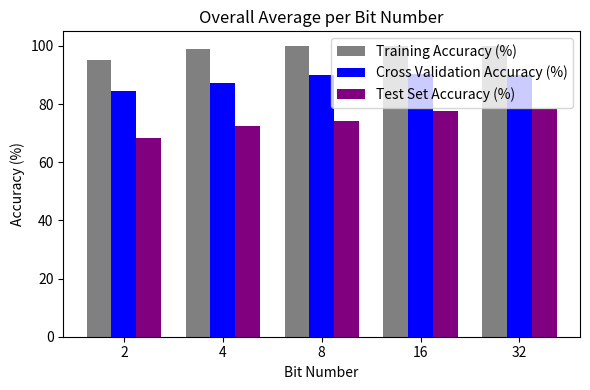

What is the difference between the Test Set Accuracy (%) values at 4 and 32?

5.8